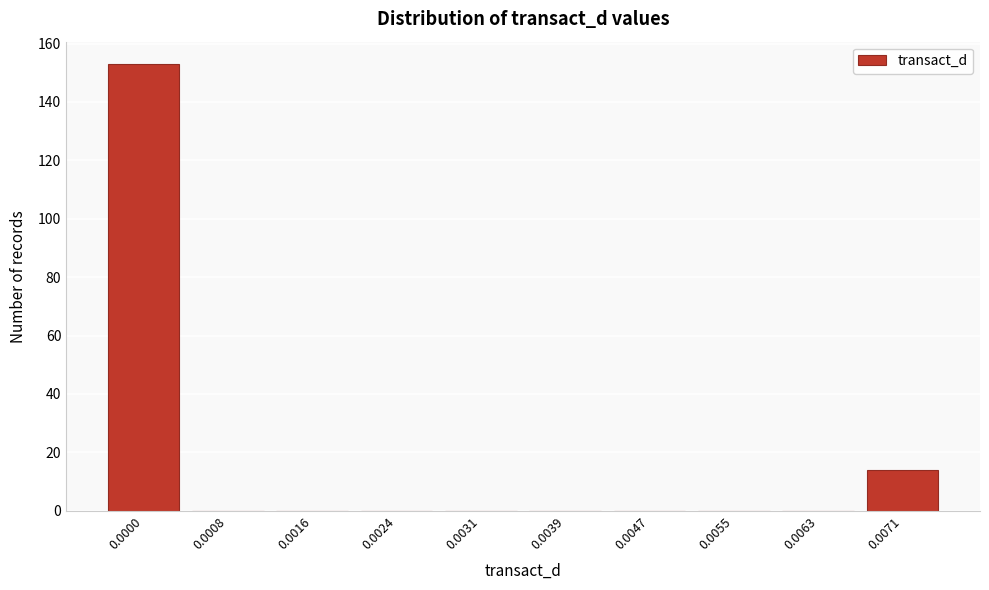

Reading left to right, transcribe all the data shown in this chart.

0.0000=153	0.0008=0	0.0016=0	0.0024=0	0.0031=0	0.0039=0	0.0047=0	0.0055=0	0.0063=0	0.0071=14